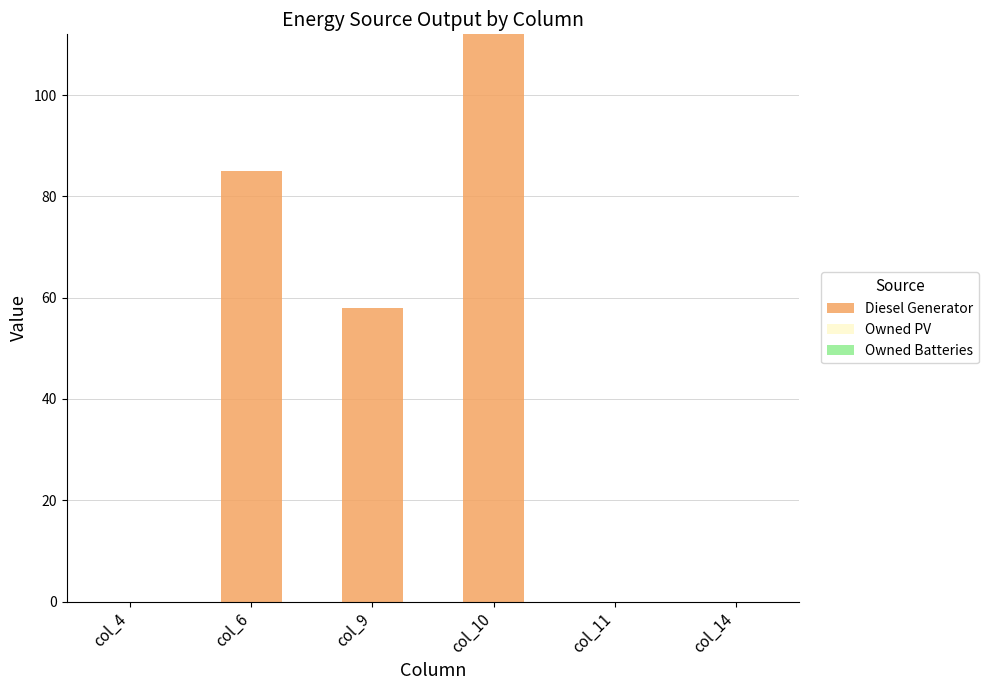

Does the chart contain stacked bars?

No